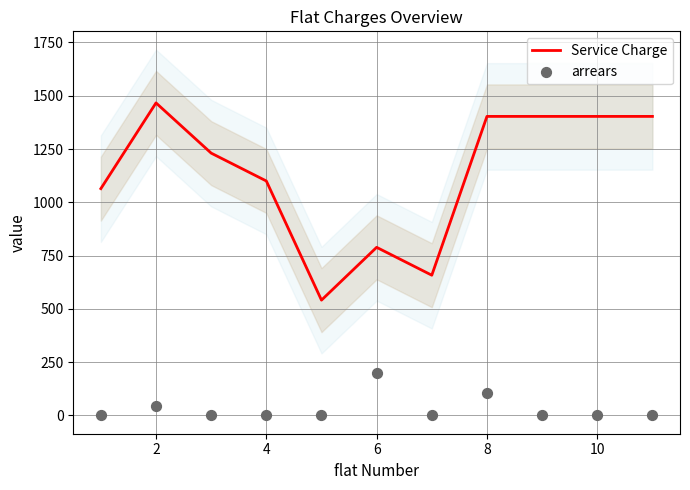

At which category is the sum across all series the highest?

2